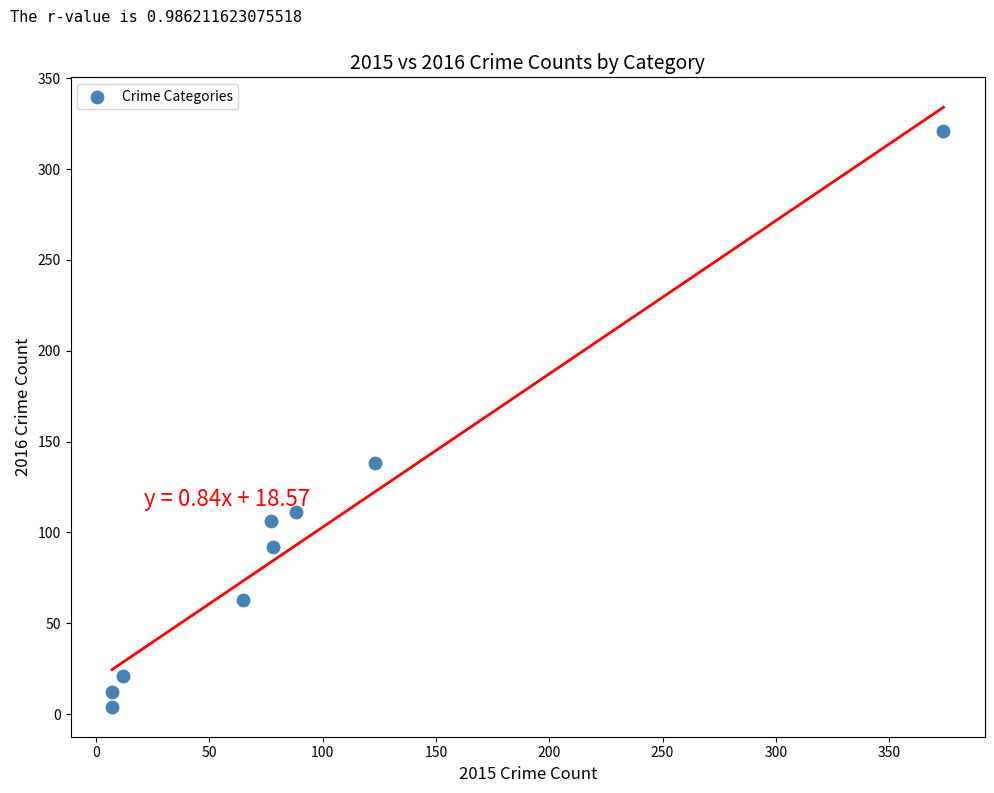

What Y value in the scatter plot is closest to 162?

138